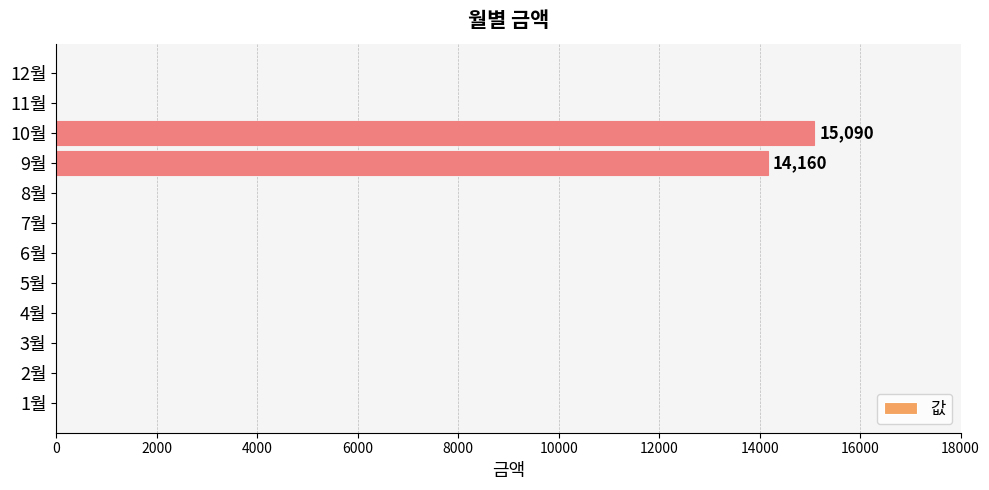

Reading top to bottom, what are all the values shown in this chart?

12월=0	11월=0	10월=15090	9월=14160	8월=0	7월=0	6월=0	5월=0	4월=0	3월=0	2월=0	1월=0